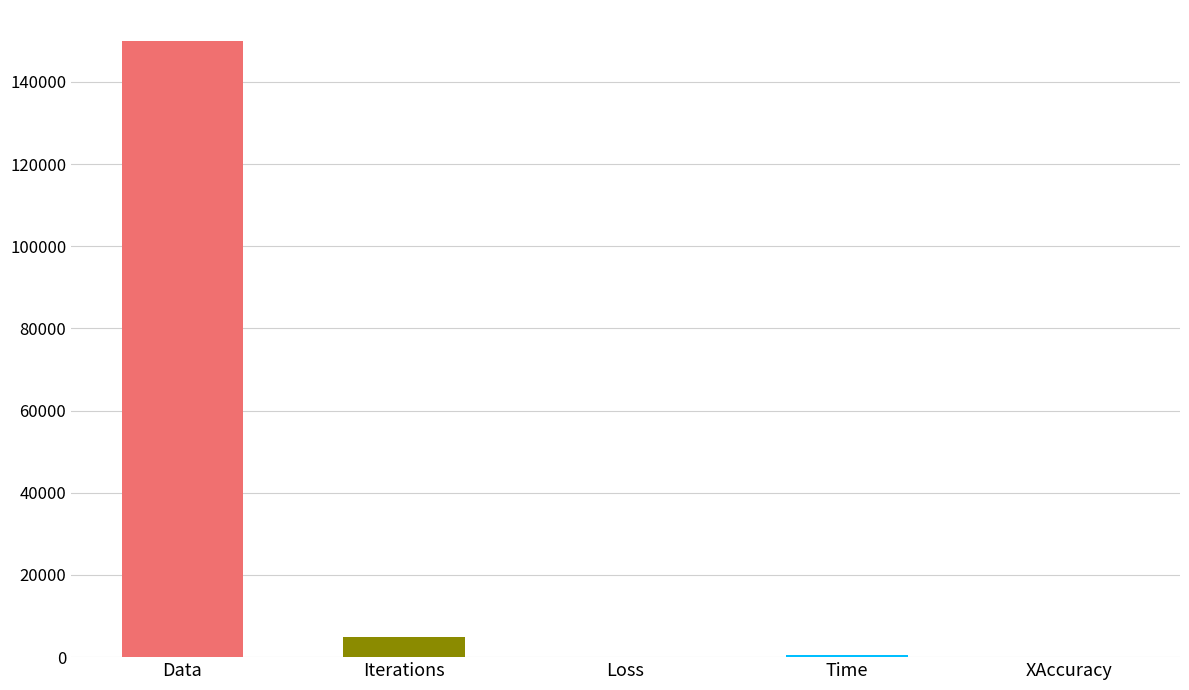

Rank the categories by value from highest to lowest.

Data, Iterations, Time, Loss, XAccuracy